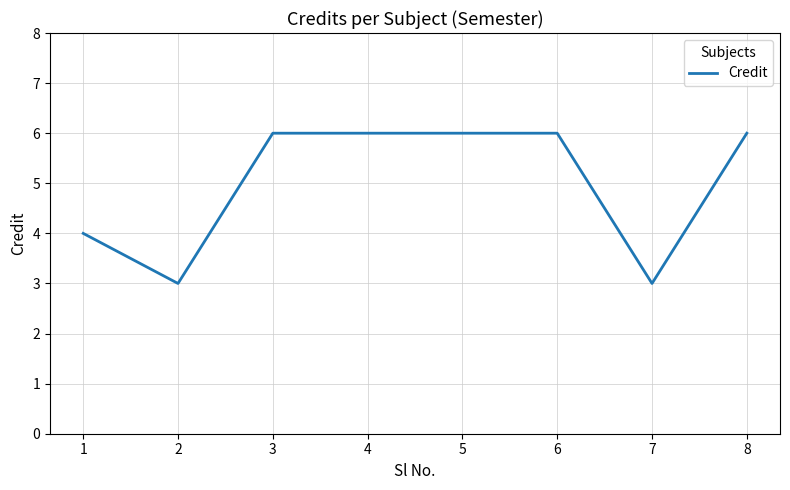

What is the minimum value shown in the chart?

3